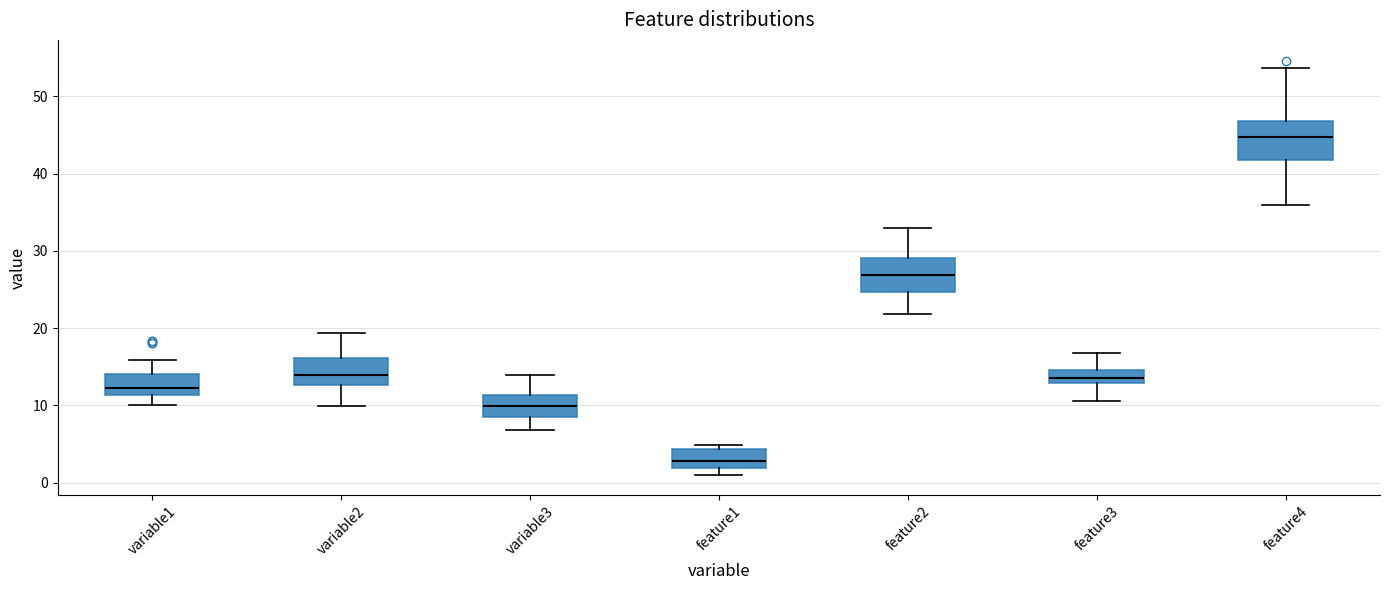

Reading left to right, transcribe this box plot: for each box, give where its median line is, the range the box spans, and where its two whiskers end, as read against the y-axis. The values are not printed on the chart, so give them approximately, as read against the axis.

variable1: median 12, box 11 to 14, whiskers 10 to 16
variable2: median 14, box 13 to 16, whiskers 10 to 19
variable3: median 10, box 8 to 11, whiskers 7 to 14
feature1: median 3, box 2 to 4, whiskers 1 to 5
feature2: median 27, box 25 to 29, whiskers 22 to 33
feature3: median 14, box 13 to 15, whiskers 11 to 17
feature4: median 45, box 42 to 47, whiskers 36 to 54